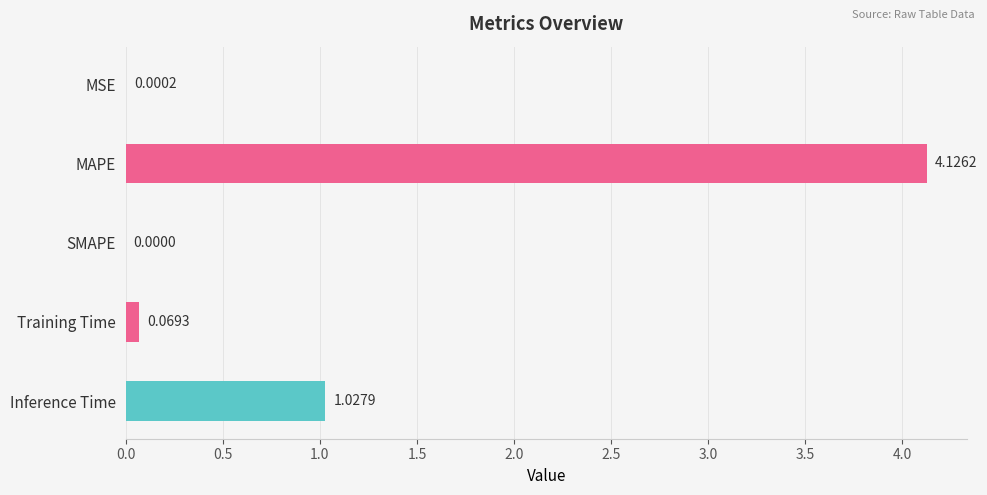

At which label is the value closest to 2?

Inference Time